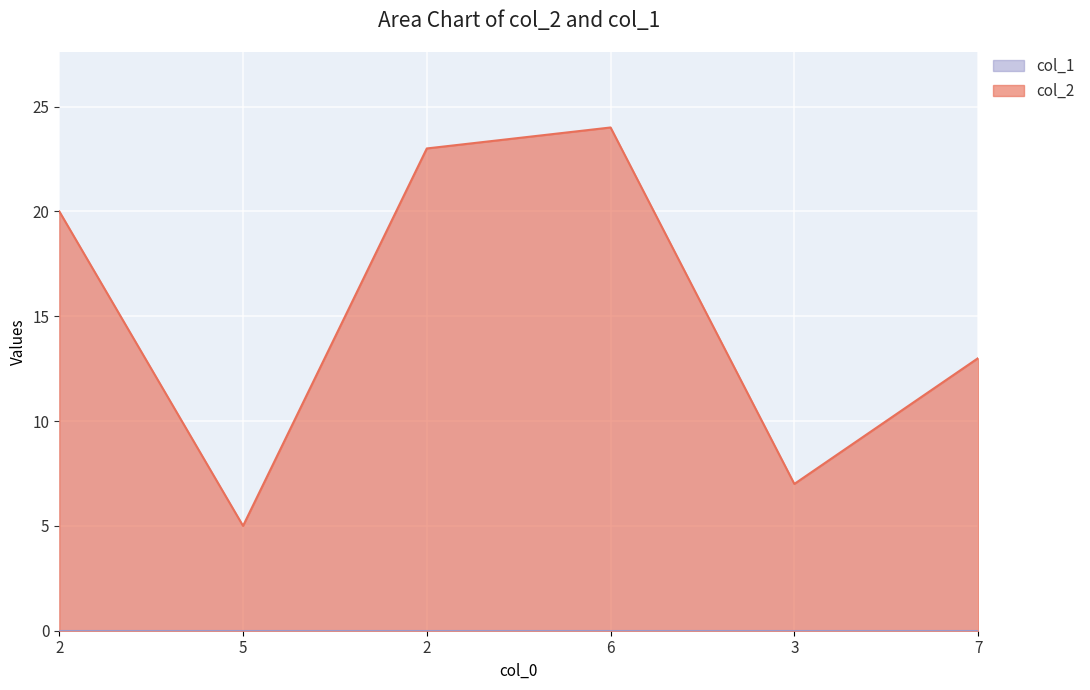

Does the chart display data point markers on the line(s)?

No